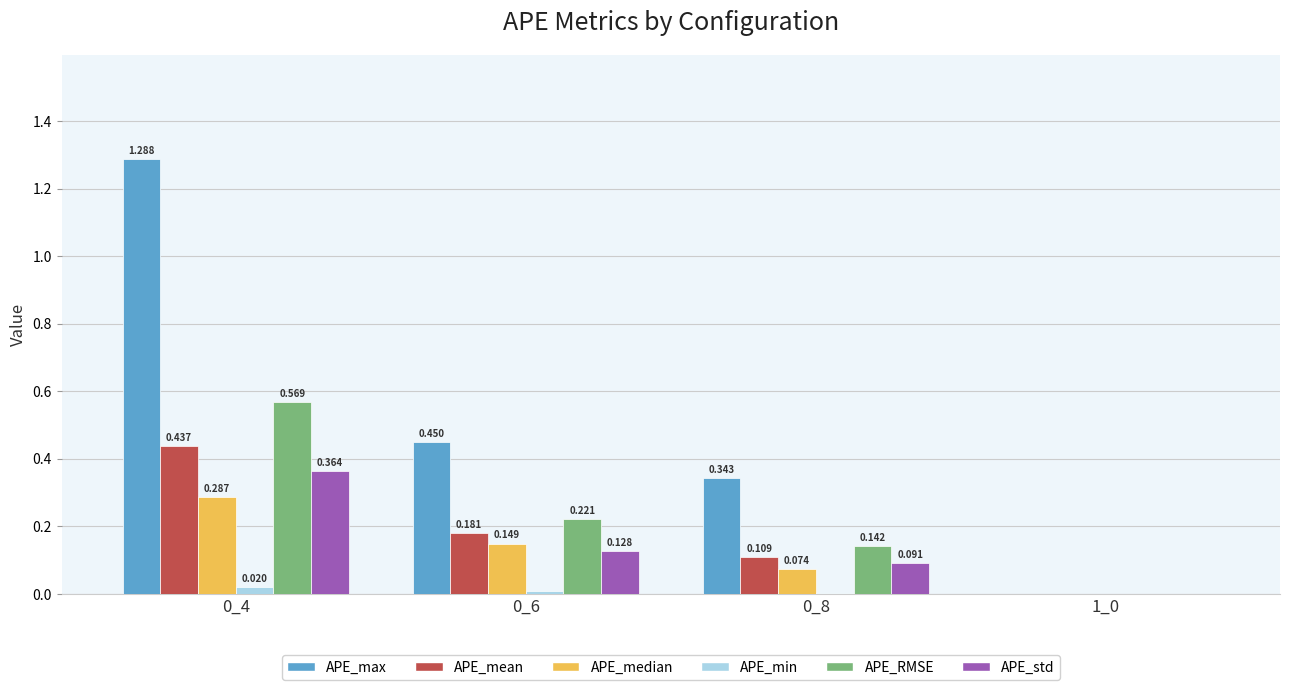

Count the number of data series in this chart.

6